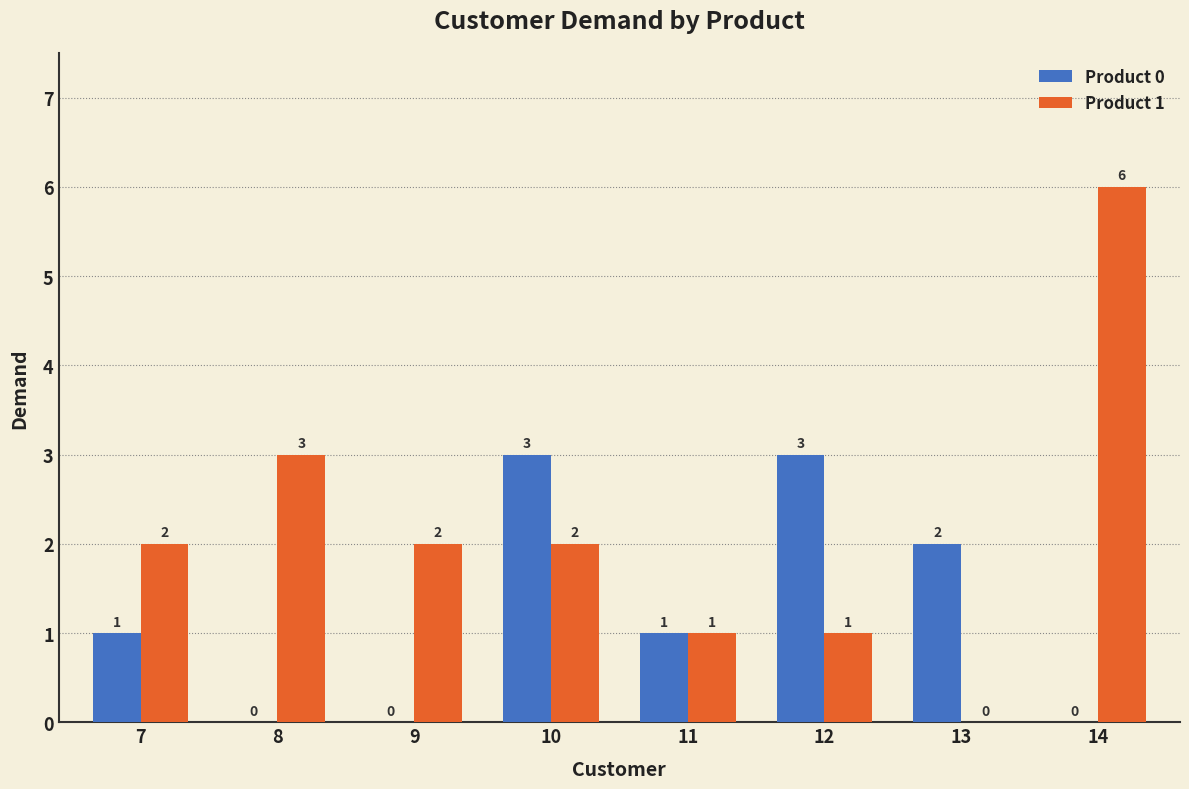

What is the greatest value displayed?

6